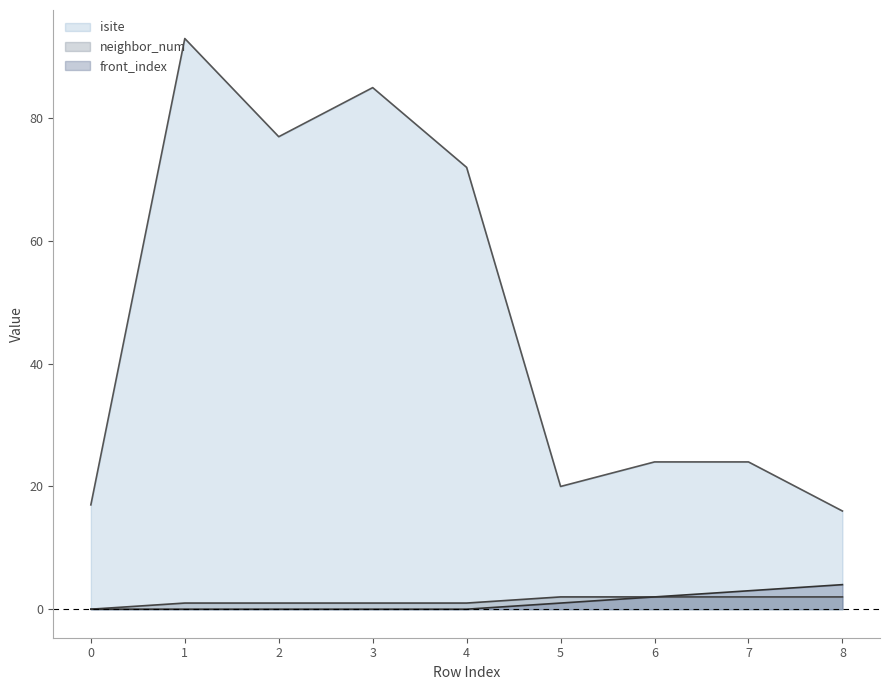

What is the highest value of the front_index series?

4